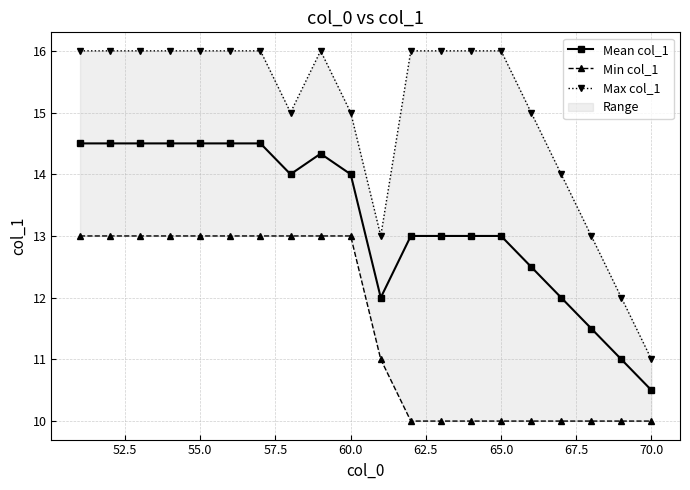

What is the minimum value for Mean col_1?

10.5